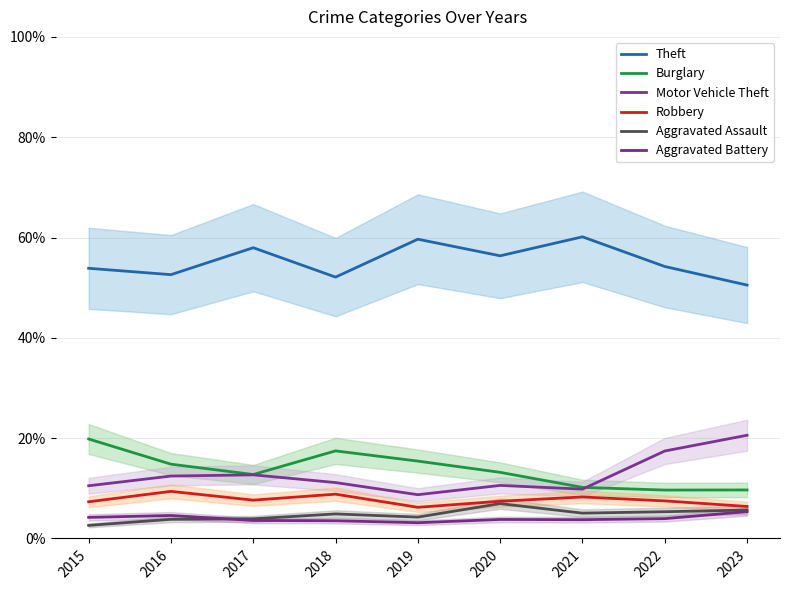

Reading right to left, transcribe all the data shown in this chart.

Theft: 50.5	54.2	60.1	56.4	59.7	52.1	58.0	52.6	53.9
Burglary: 9.7	9.6	10.2	13.2	15.4	17.5	12.7	14.8	19.8
Motor Vehicle Theft: 20.6	17.4	9.8	10.6	8.7	11.1	12.7	12.4	10.5
Robbery: 6.4	7.5	8.3	7.4	6.2	8.8	7.6	9.4	7.3
Aggravated Assault: 5.7	5.3	5.0	6.9	4.3	4.9	3.9	3.8	2.6
Aggravated Battery: 5.3	4.0	3.7	3.8	3.1	3.5	3.6	4.6	4.2